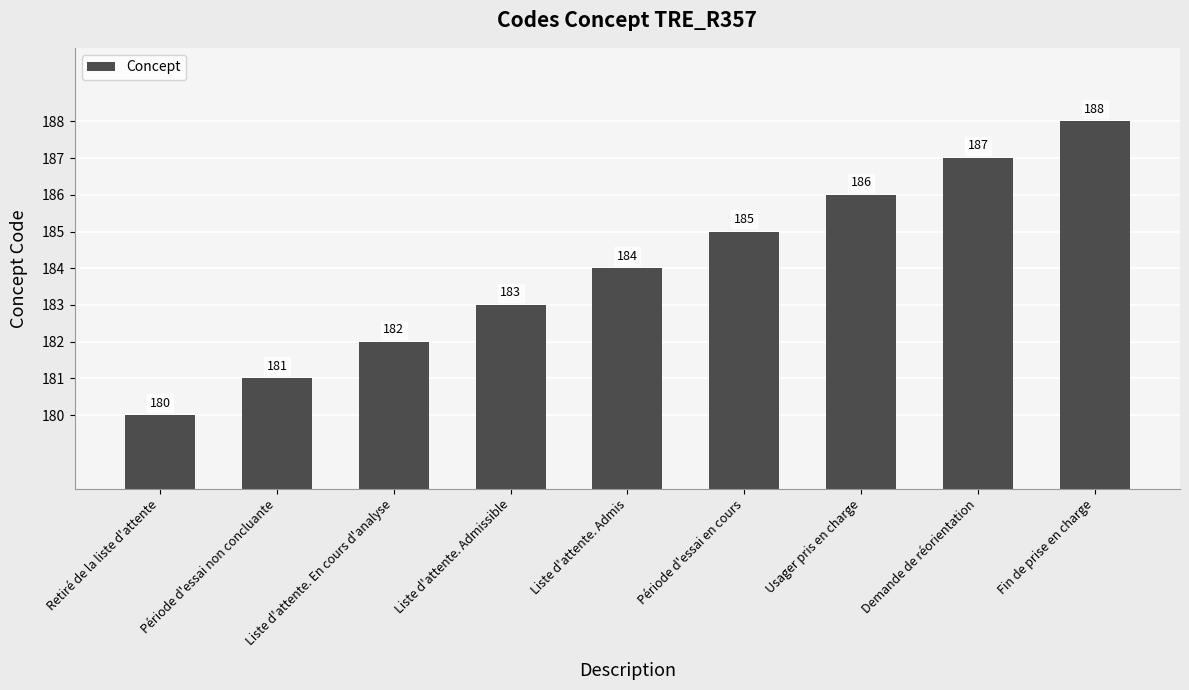

What is the label of the 3rd bar from the right?

Usager pris en charge